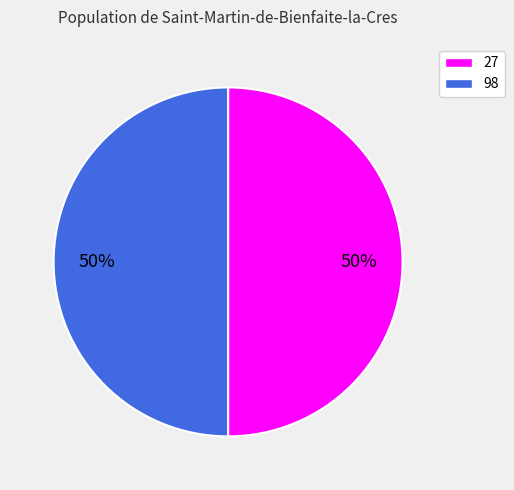

Do 98 and 27 together represent more than half of the pie?

Yes